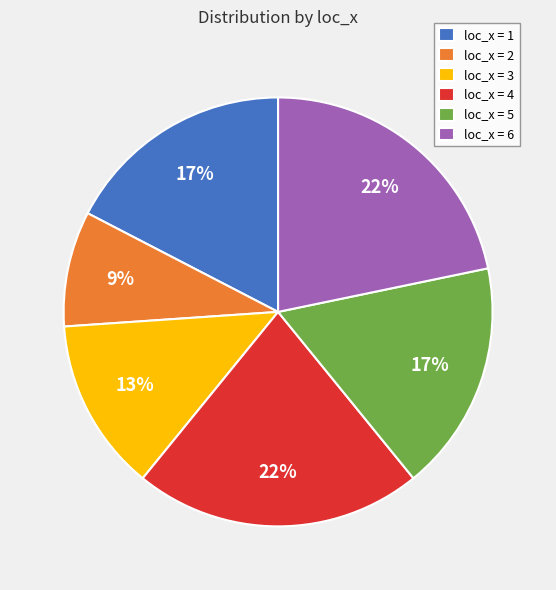

Is the sum of loc_x = 4 and loc_x = 5 greater than half?

No